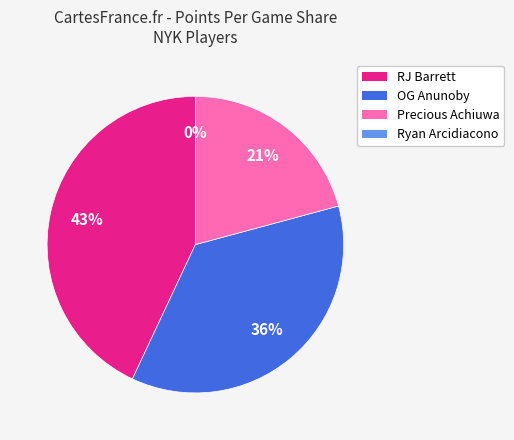

Does RJ Barrett represent more than half of the total?

No